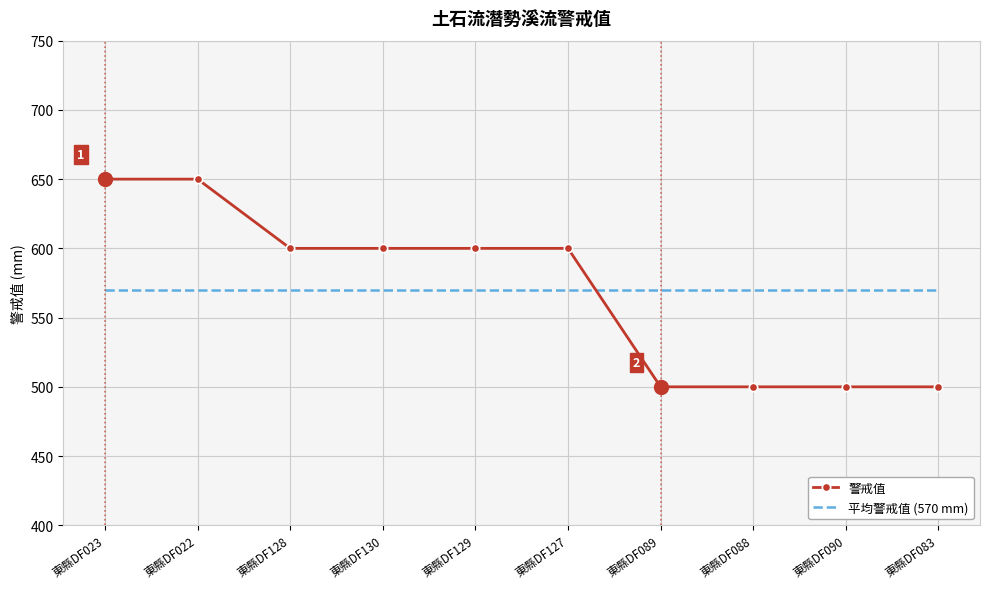

How many categories are shown in the chart?

10